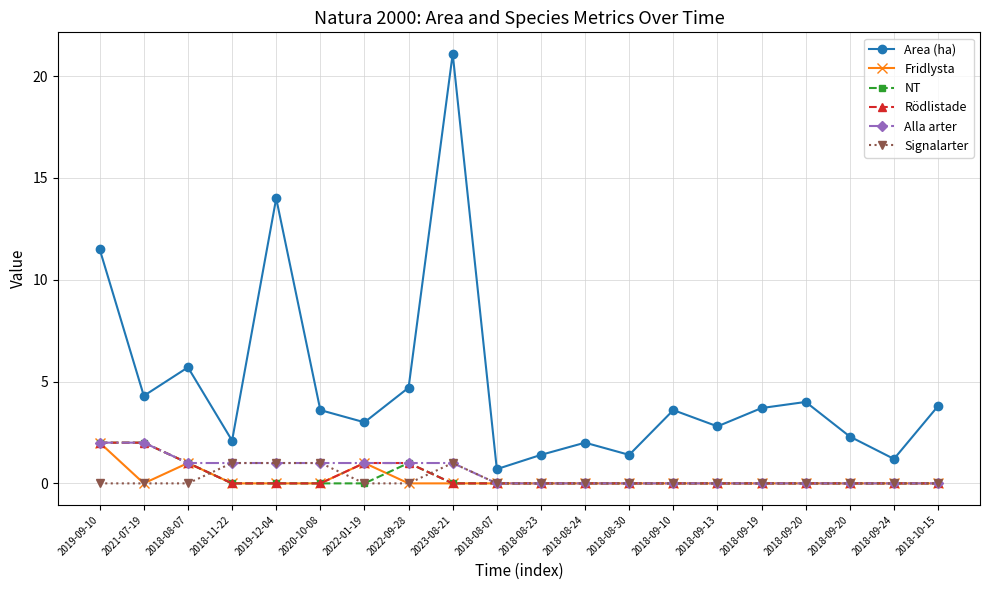

What is the difference between the second highest and minimum values in the Fridlysta series?

1.0